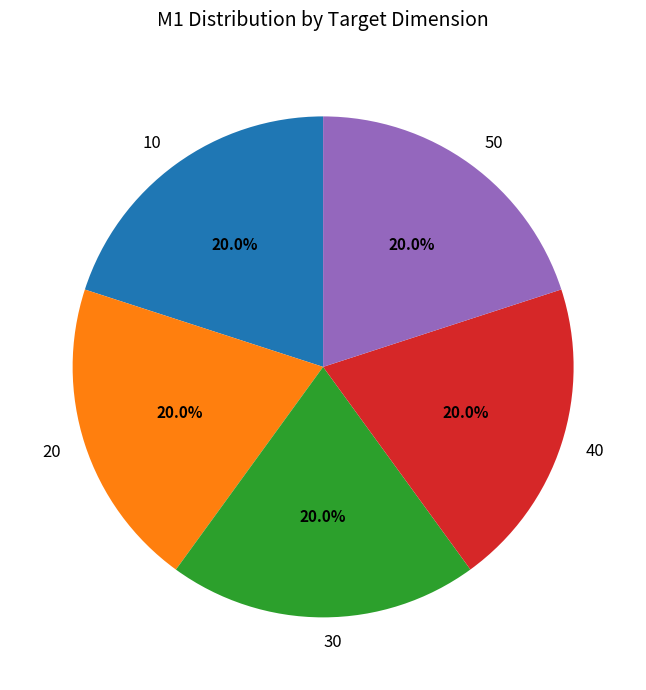

Combined, what portion of the pie is 10 and 40?

40.0%